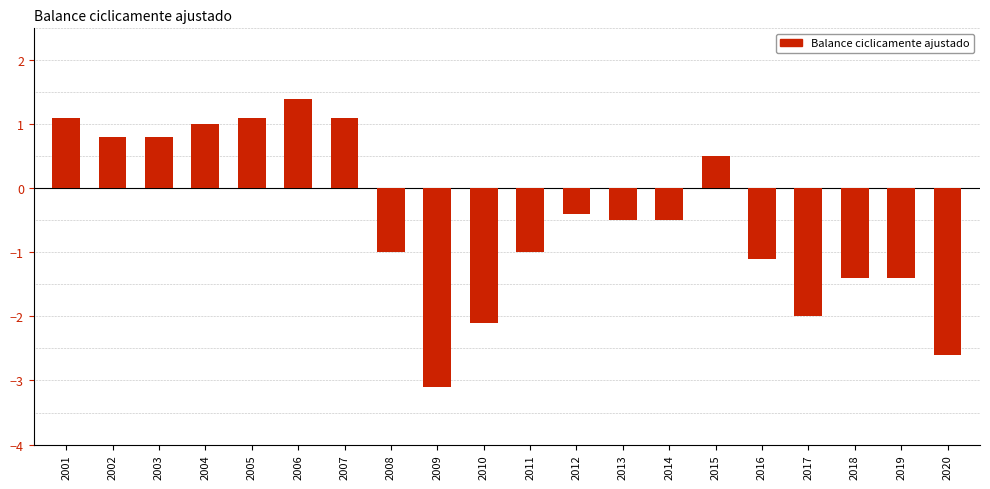

What is the change in value from 2002 to 2011?

-1.8